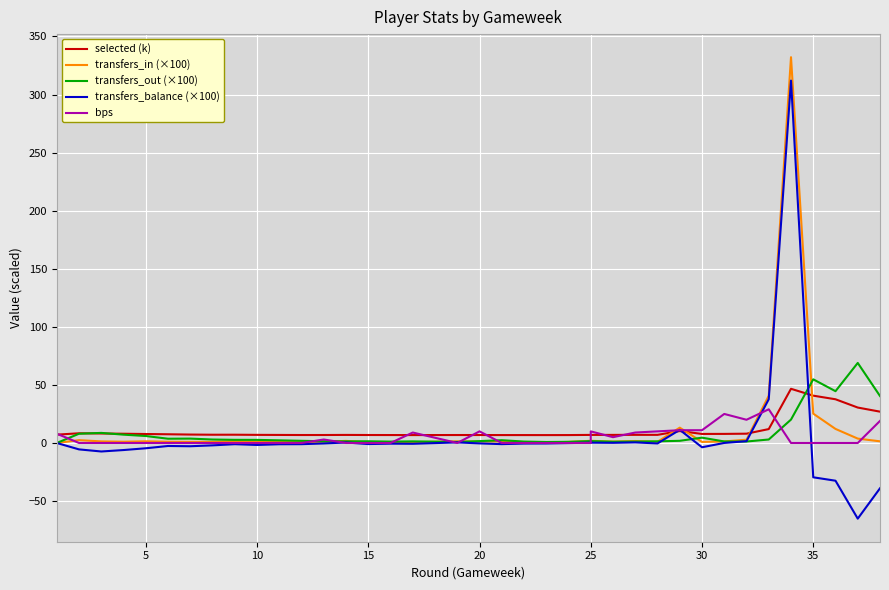

True or false: transfers_in (×100) and transfers_out (×100) intersect in this chart.

True